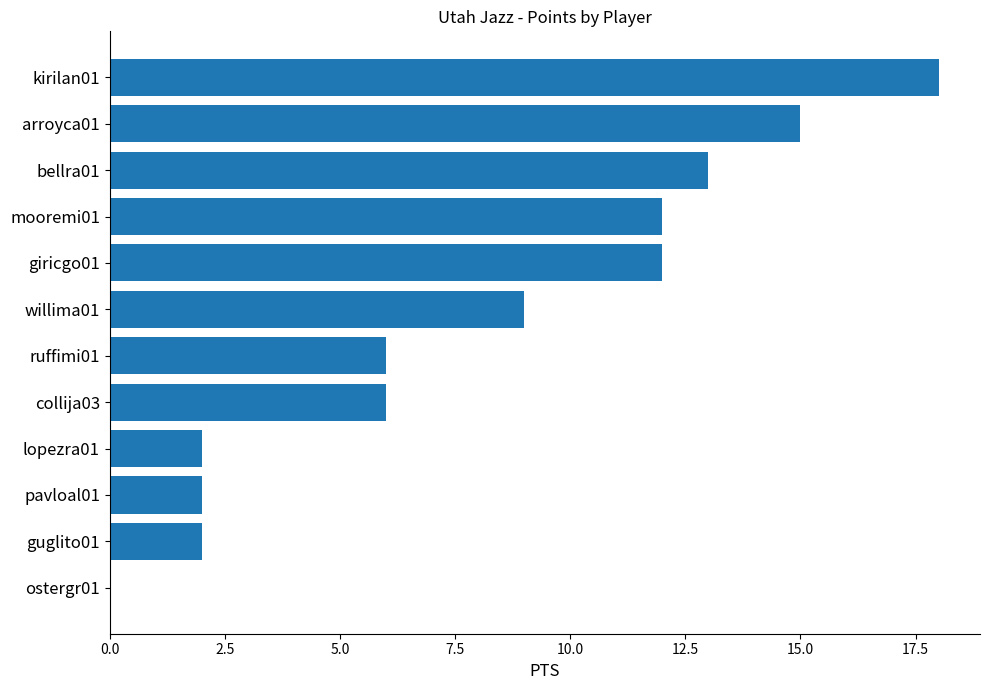

Are the bars horizontal?

Yes